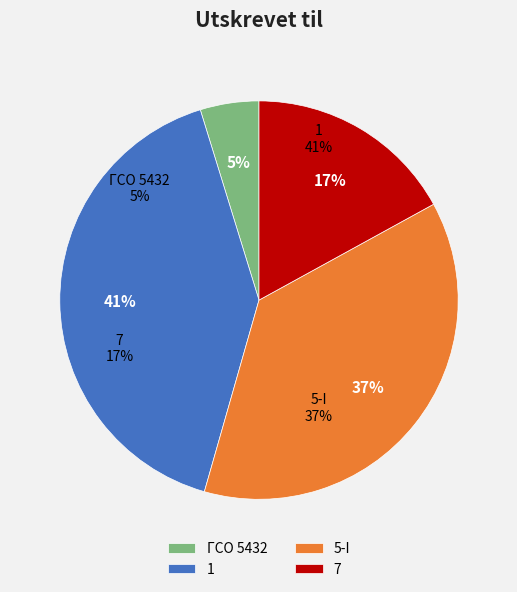

Which slice is the largest?

1